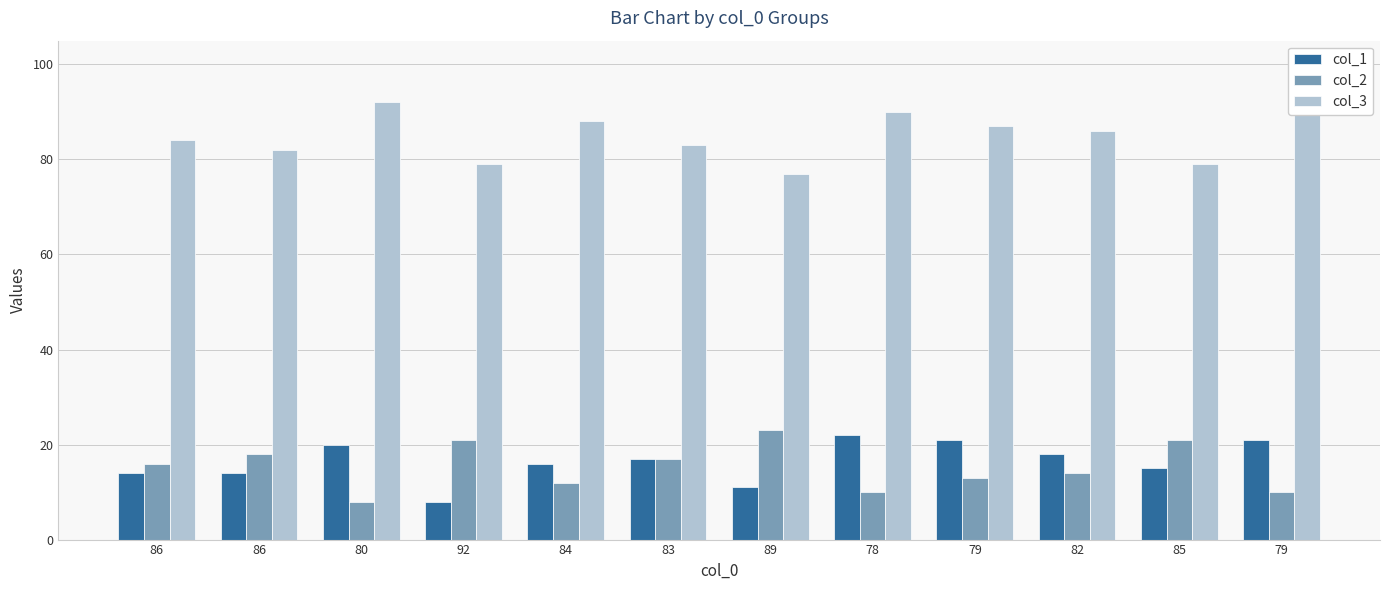

How many data points in col_3 are less than 86?

6